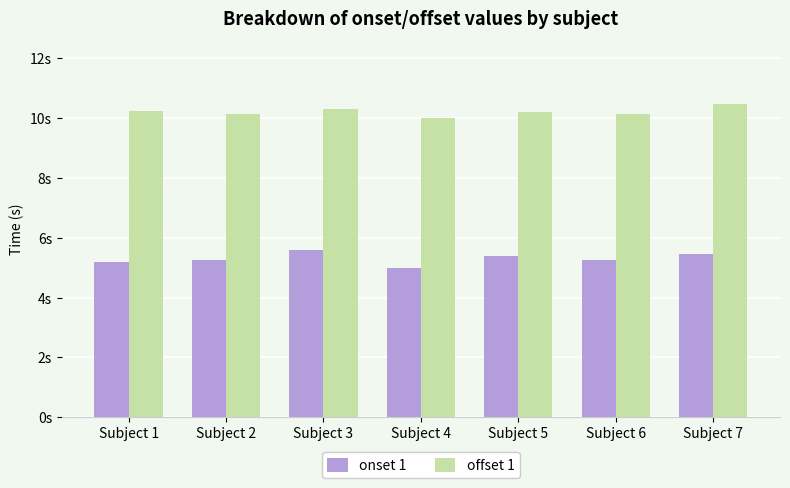

What are all the series names shown in the legend?

onset 1, offset 1